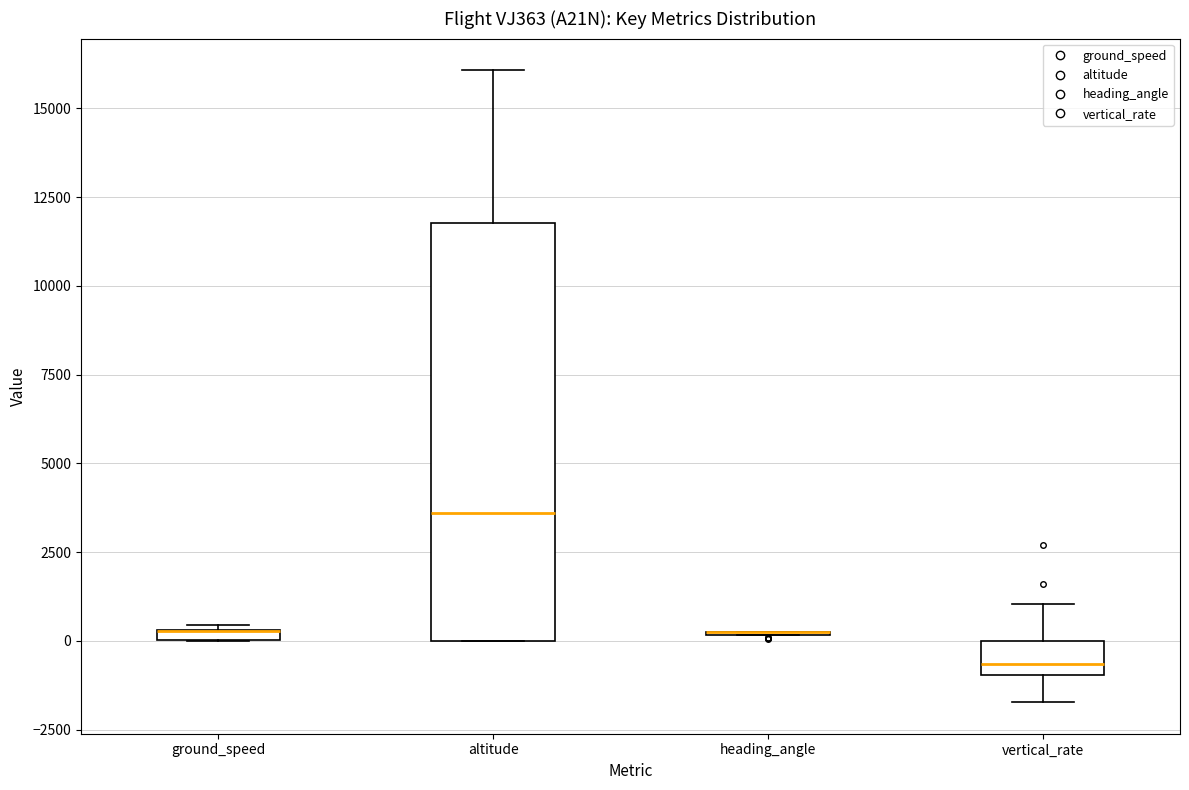

Which box is the tallest, from its lower edge to its upper edge?

altitude